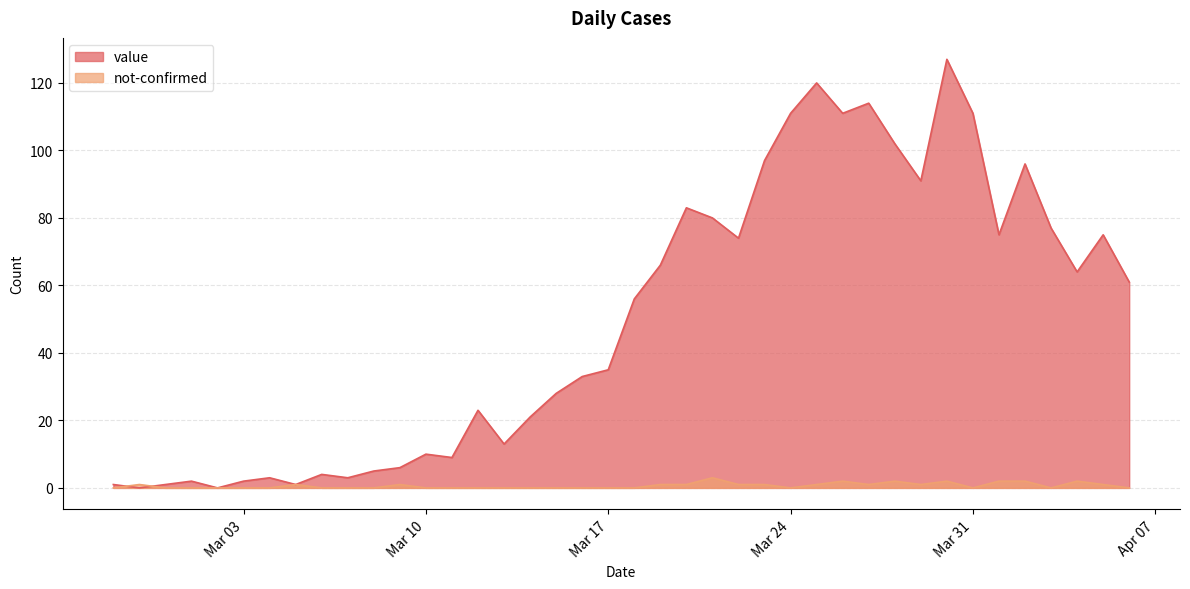

Which category has the highest value in the not-confirmed series?

2020-03-21